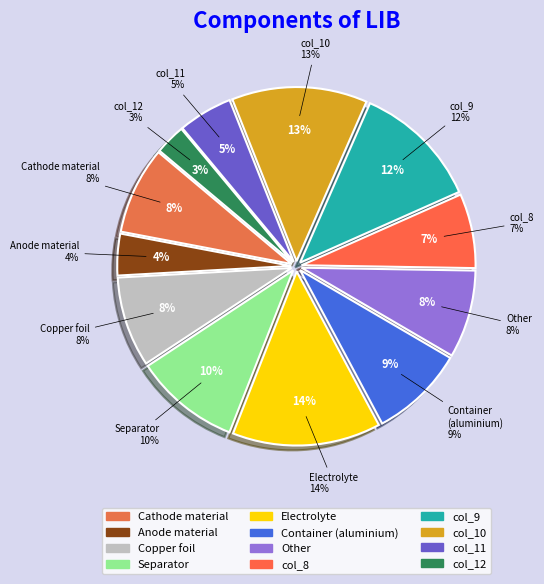

Rank the categories by value from highest to lowest.

col_5, col_10, col_9, col_4, col_6, col_3, col_7, col_1, col_8, col_11, col_2, col_12